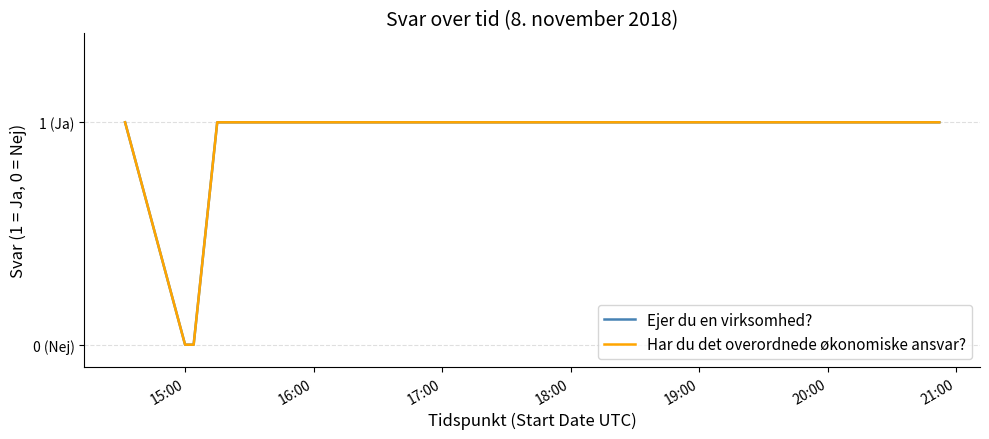

True or false: Ejer du en virksomhed? and Har du det overordnede økonomiske ansvar? cross at least once.

False